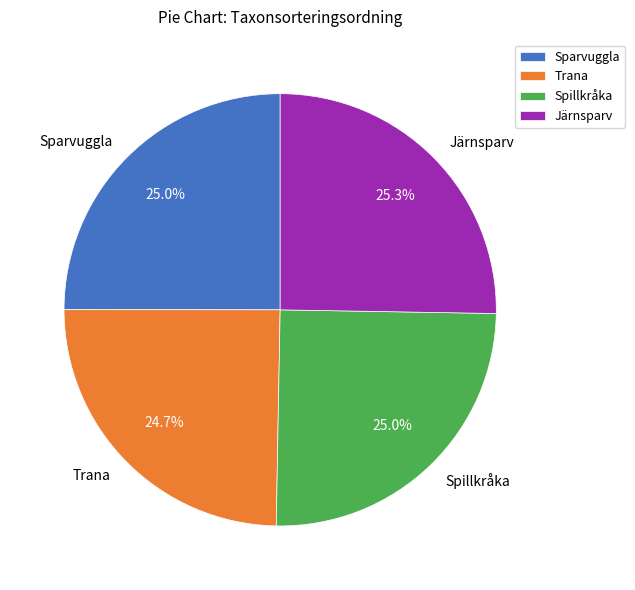

How much of the chart is everything except Spillkråka?

75.0%